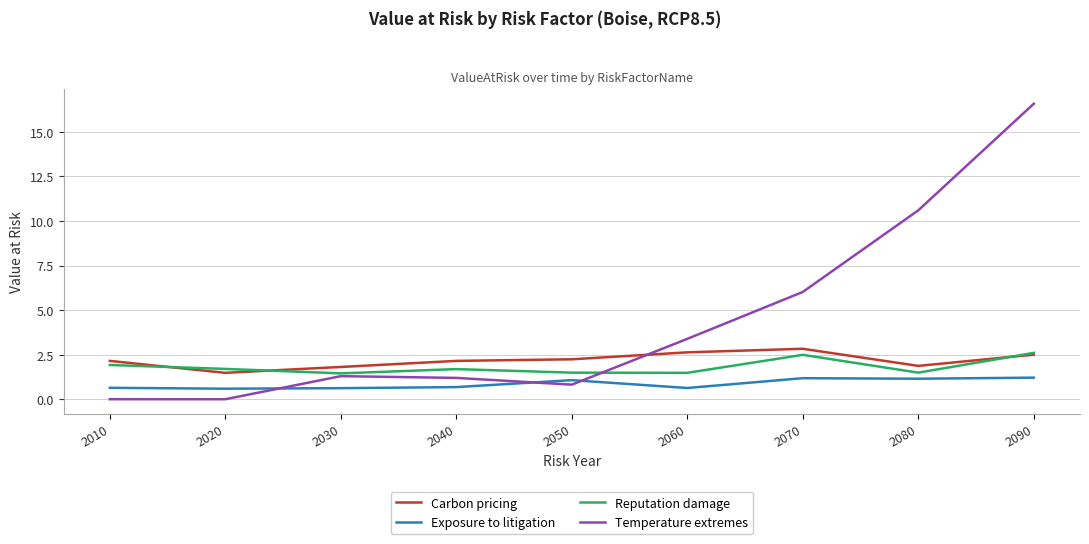

What is the difference between the maximum and minimum values in the Exposure to litigation series?

0.6